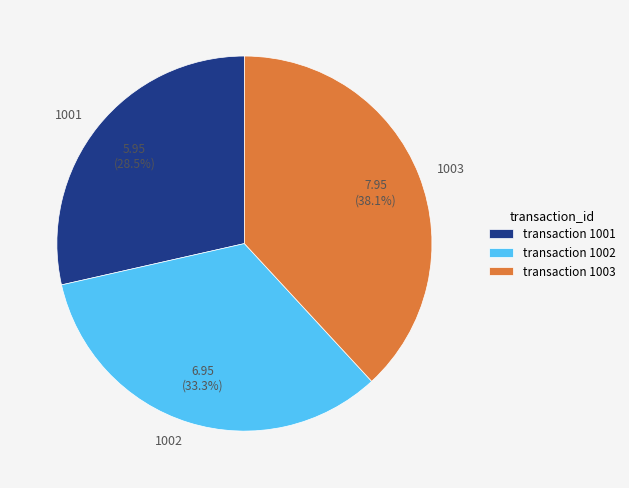

What is the ratio of the value at 1003 to the value at 1002?

1.1